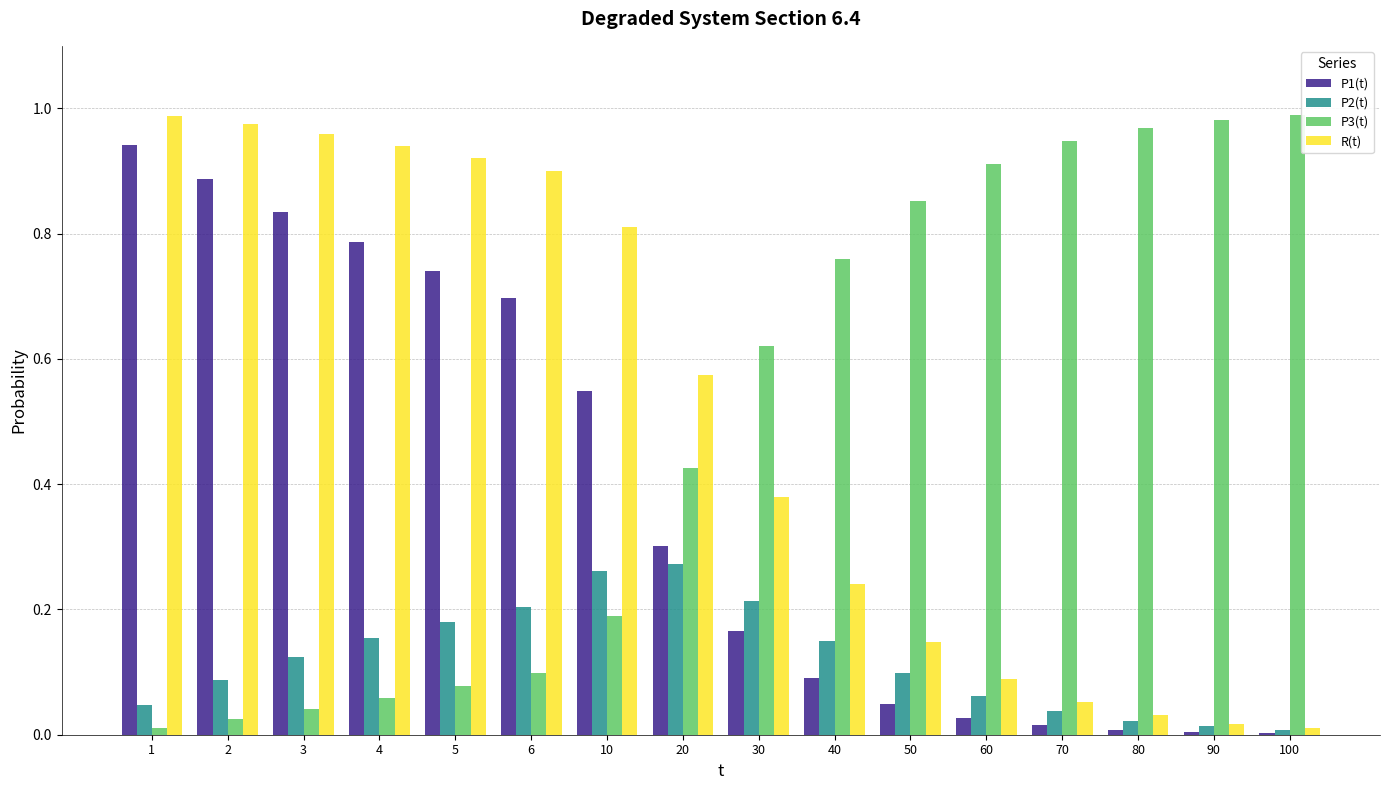

What is the total value across all series at 2?

2.0